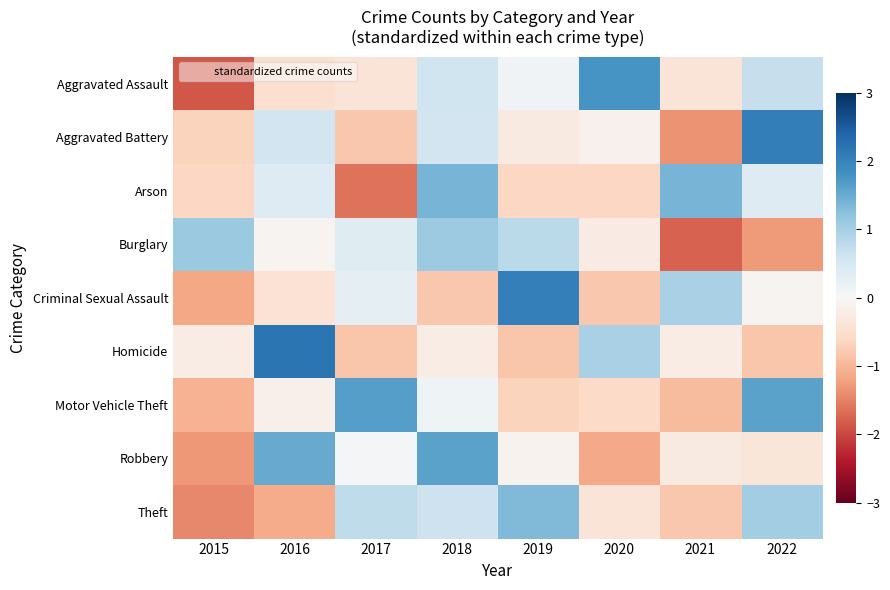

Reading right to left, what are all the values shown in this chart?

Aggravated Assault: 2022=0.7	2021=-0.4	2020=1.8	2019=0.1	2018=0.6	2017=-0.4	2016=-0.5	2015=-1.9
Aggravated Battery: 2022=2.1	2021=-1.4	2020=-0.1	2019=-0.3	2018=0.6	2017=-0.8	2016=0.6	2015=-0.7
Arson: 2022=0.4	2021=1.4	2020=-0.6	2019=-0.6	2018=1.4	2017=-1.6	2016=0.4	2015=-0.6
Burglary: 2022=-1.3	2021=-1.8	2020=-0.3	2019=0.8	2018=1.1	2017=0.4	2016=-0.1	2015=1.1
Criminal Sexual Assault: 2022=-0.1	2021=1.0	2020=-0.8	2019=2.0	2018=-0.8	2017=0.3	2016=-0.4	2015=-1.2
Homicide: 2022=-0.8	2021=-0.2	2020=1.0	2019=-0.8	2018=-0.2	2017=-0.8	2016=2.2	2015=-0.2
Motor Vehicle Theft: 2022=1.6	2021=-0.9	2020=-0.6	2019=-0.7	2018=0.1	2017=1.6	2016=-0.2	2015=-1.0
Robbery: 2022=-0.4	2021=-0.3	2020=-1.1	2019=-0.1	2018=1.6	2017=0.1	2016=1.5	2015=-1.3
Theft: 2022=1.1	2021=-0.8	2020=-0.4	2019=1.3	2018=0.6	2017=0.8	2016=-1.1	2015=-1.4